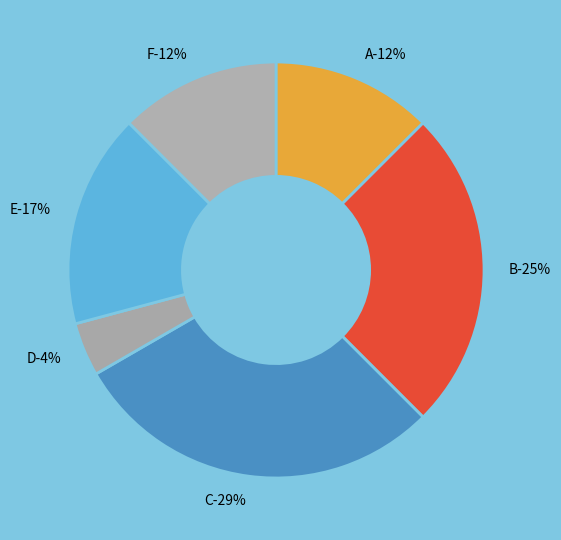

How many segments does this pie chart have?

6